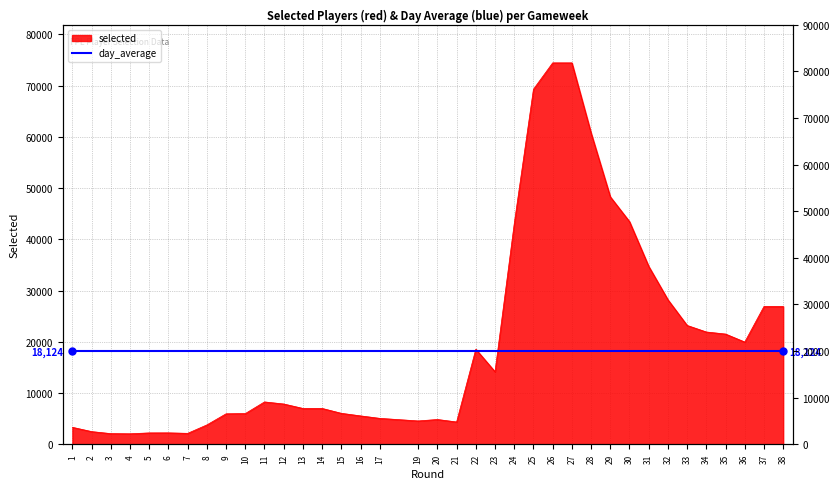

Reading right to left, what are all the values shown in this chart?

38=26919	37=26919	36=19971	35=21530	34=21932	33=23210	32=28226	31=34745	30=43476	29=48321	28=60767	27=74464	26=74464	25=69311	24=43055	23=14173	22=18576	21=4369	20=4852	19=4570	17=5073	16=5557	15=6058	14=7012	13=7011	12=7878	11=8282	10=6008	9=5965	8=3794	7=2148	6=2244	5=2235	4=2063	3=2095	2=2490	1=3327